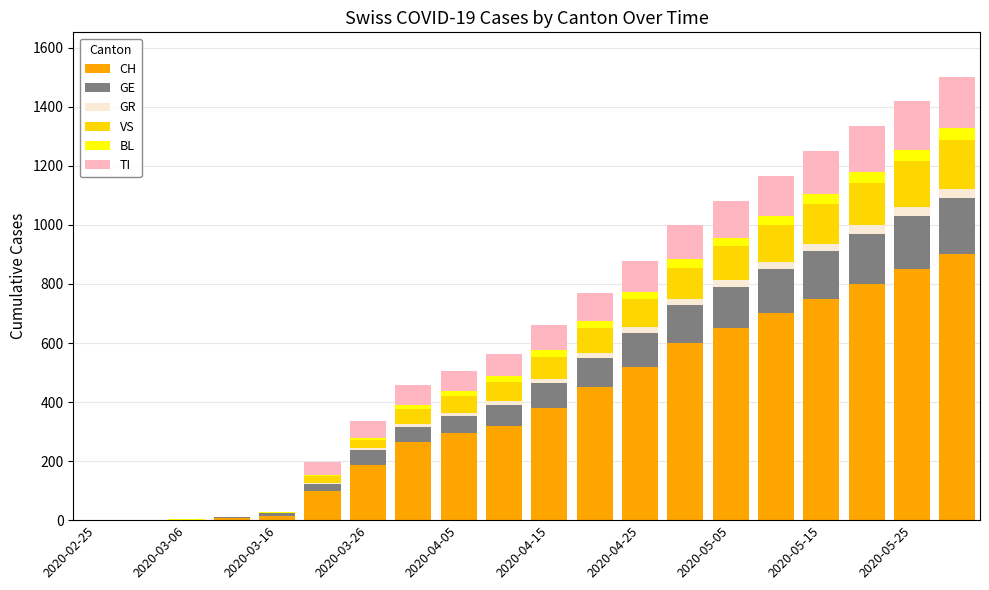

What is the maximum value for CH?

900